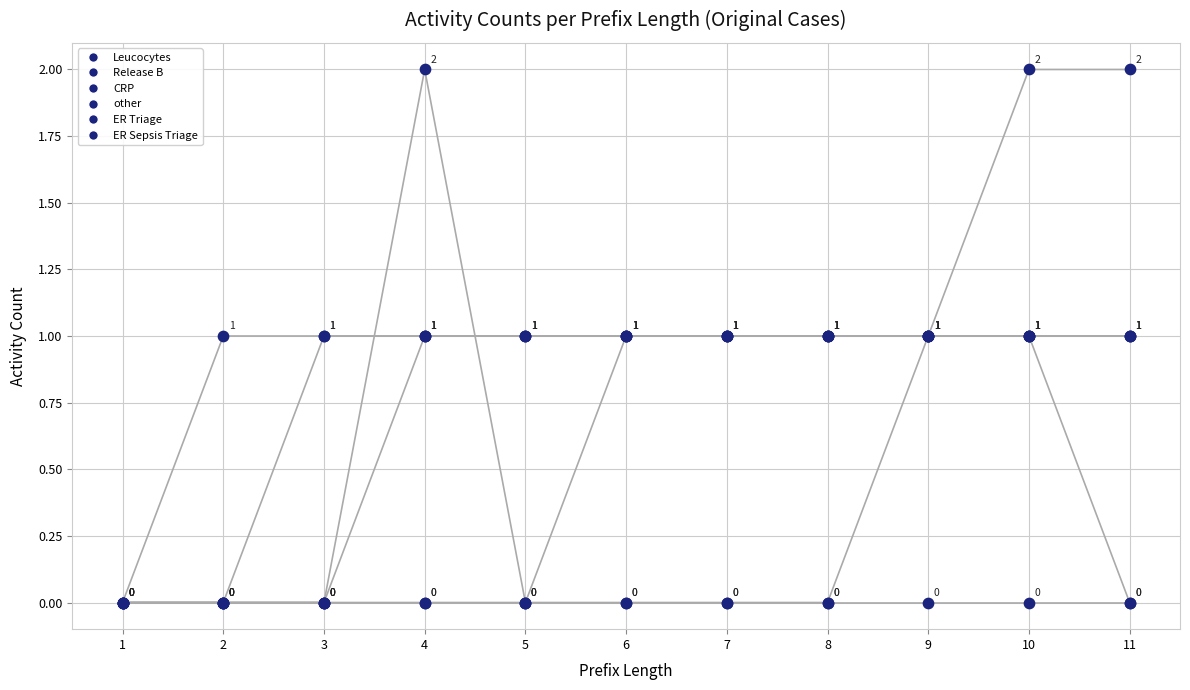

Which series reaches the maximum Y coordinate?

Leucocytes